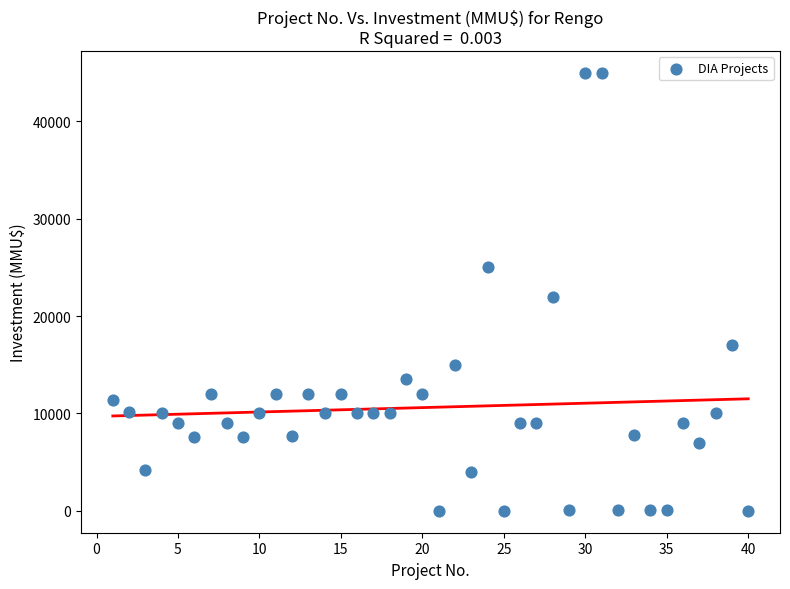

What is the range of Y values (max minus min)?

45000